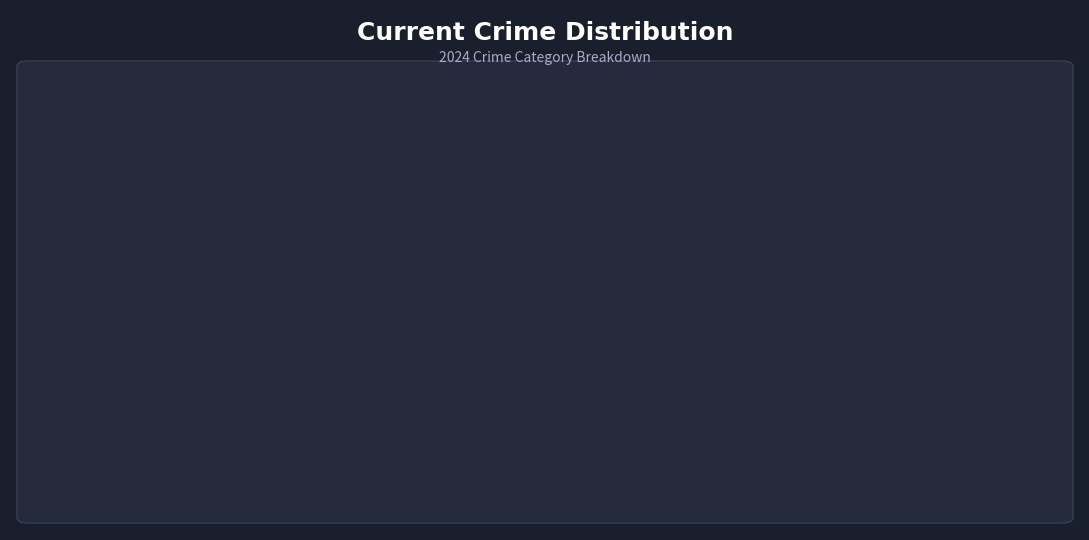

Is there a majority slice in this chart?

No